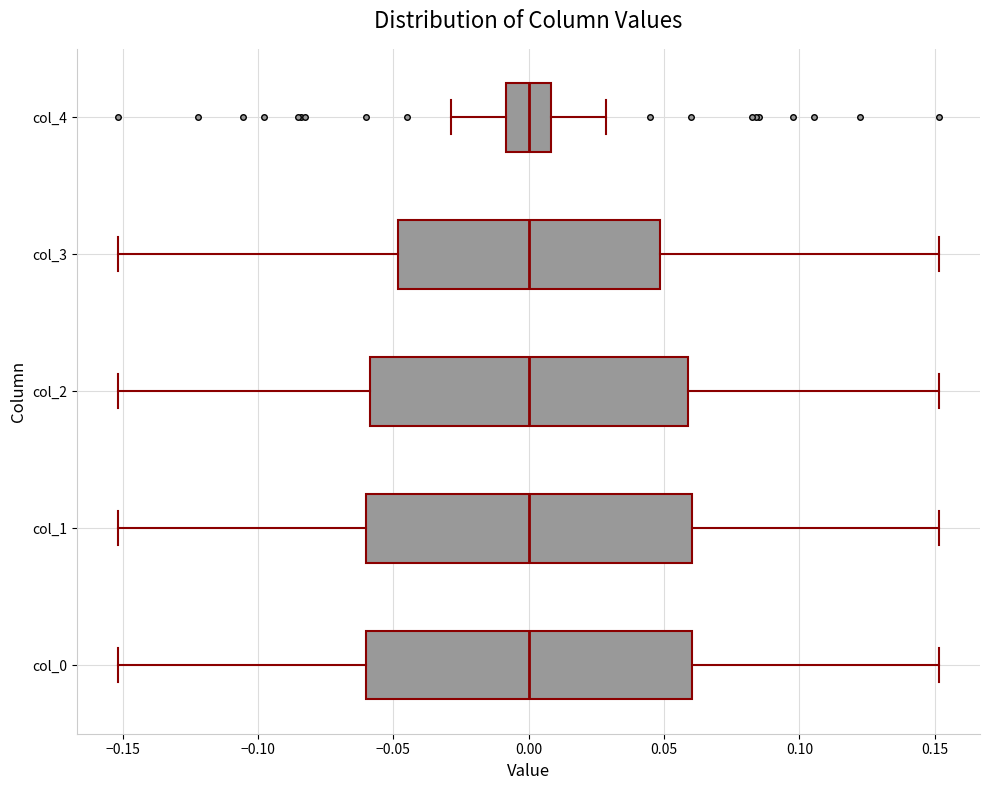

Where is the left edge of the box for col_1 on the x-axis? The values are not printed on the chart, so give them approximately, as read against the axis.

-0.06